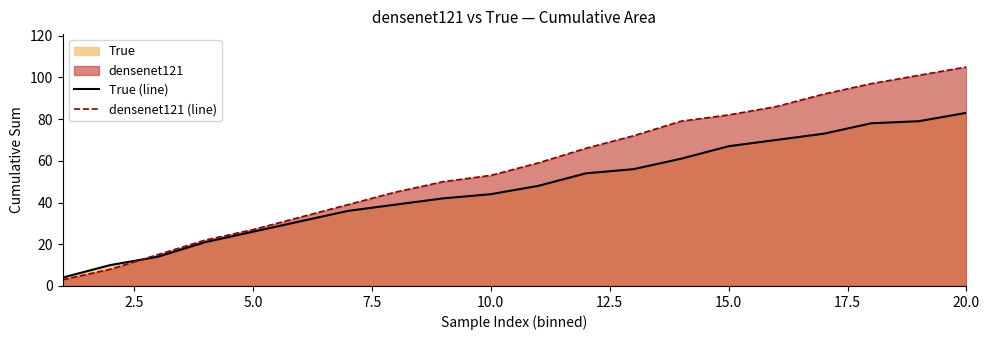

The value of True (line) at 15.0 is 67. True or false?

True